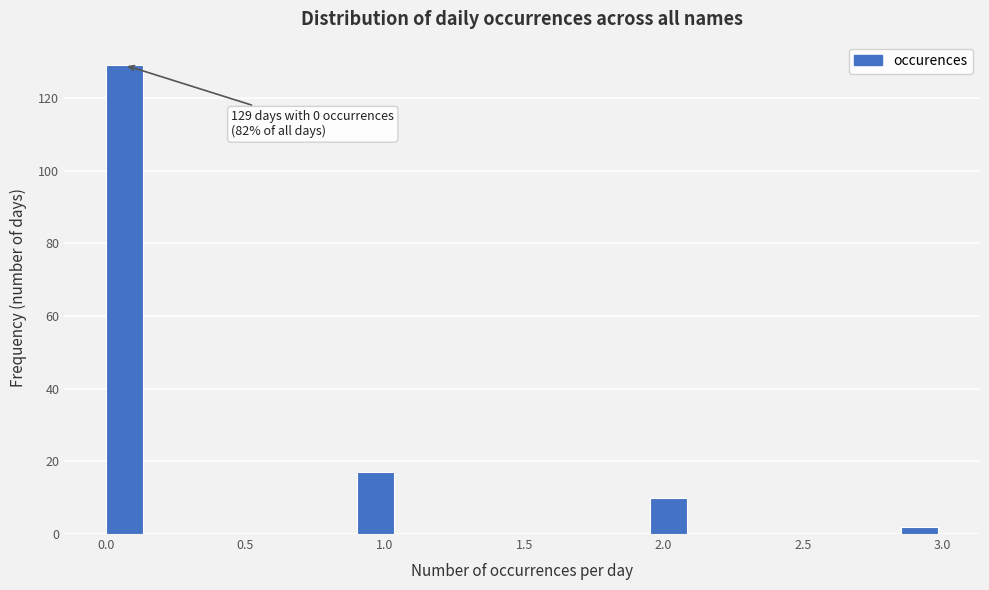

Read against the x-axis, roughly where is the centre of the tallest bar?

0.05